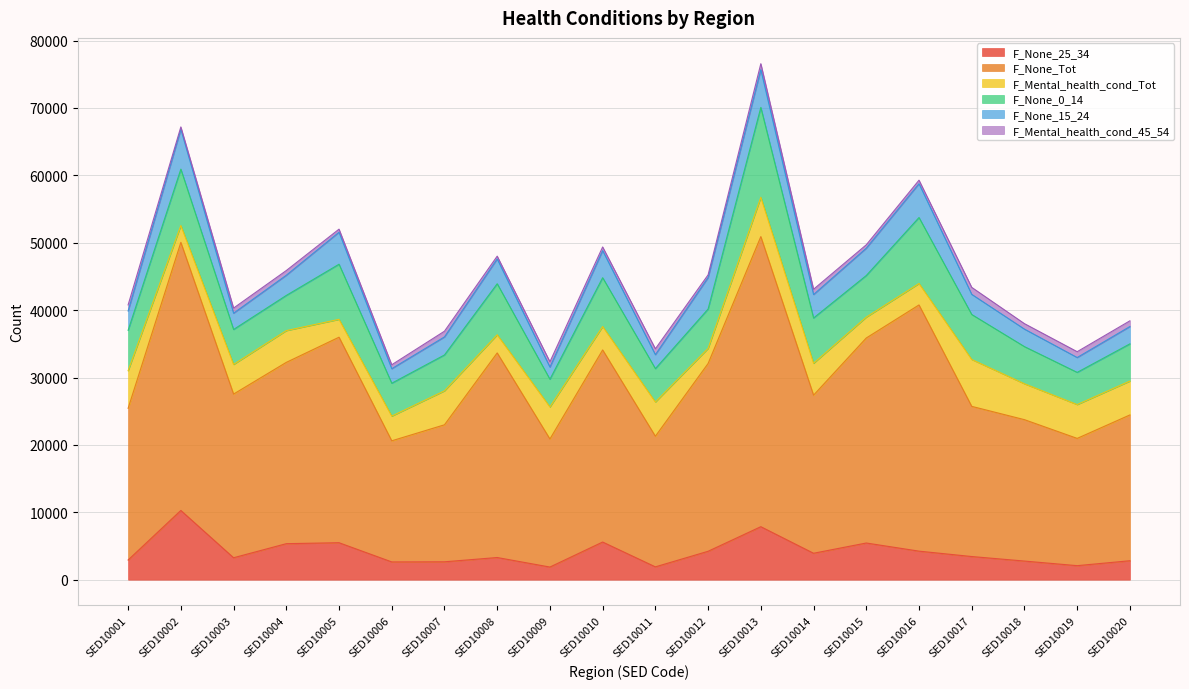

The value of F_None_0_14 at SED10013 is 23894. True or false?

False